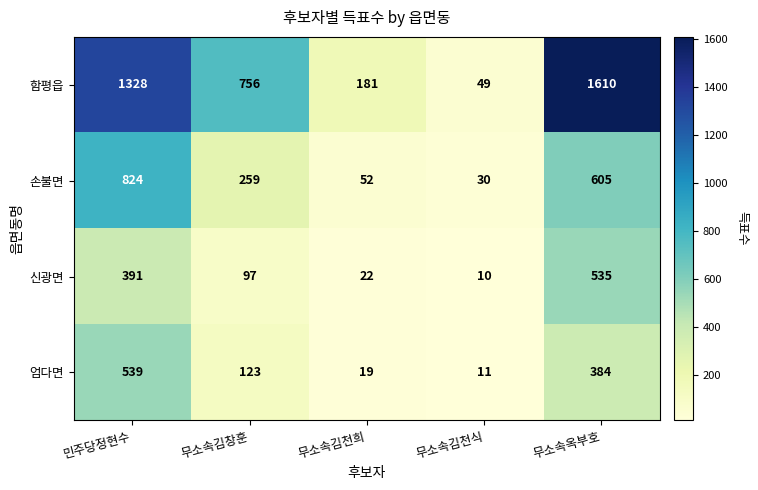

At 무소속김창훈, list the series in order from largest to smallest.

함평읍, 손불면, 엄다면, 신광면